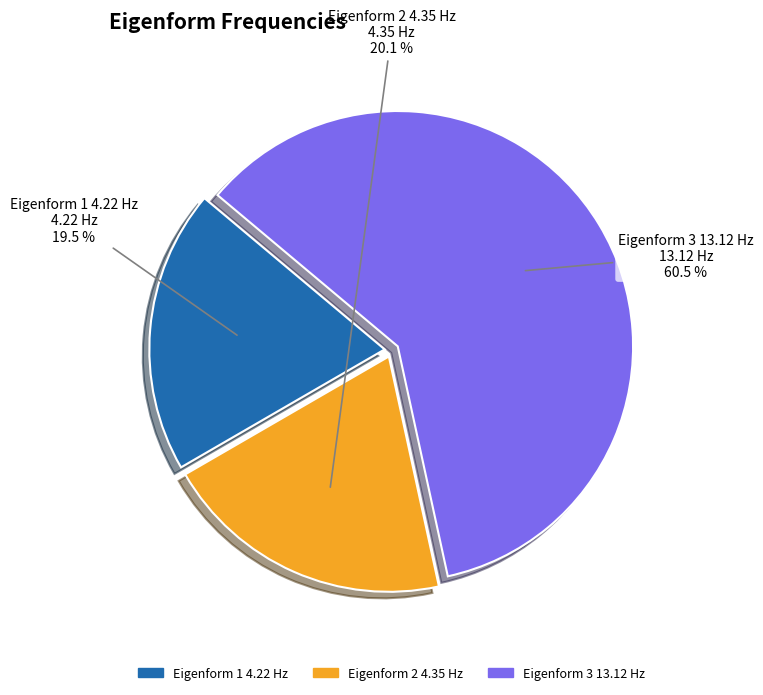

Which slice represents more than half of the pie?

Eigenform 3 13.12 Hz